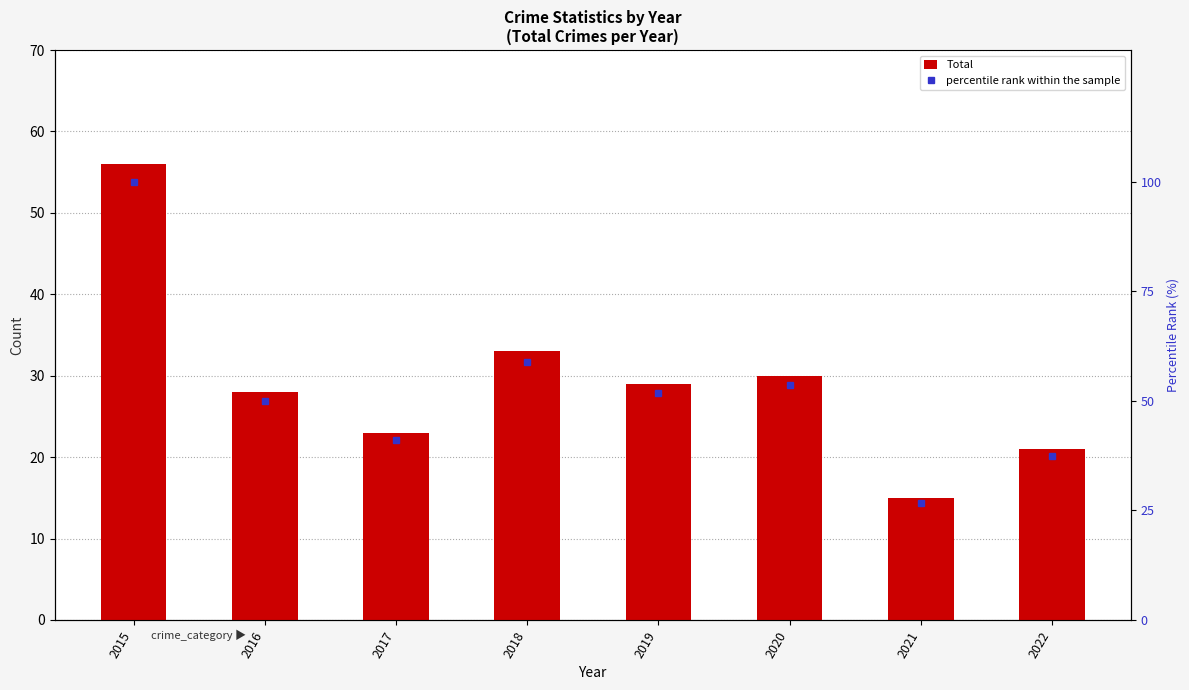

Reading right to left, transcribe all the data shown in this chart.

Total: 2022=21.0	2021=15.0	2020=30.0	2019=29.0	2018=33.0	2017=23.0	2016=28.0	2015=56.0
percentile rank within the sample: 2022=37.5	2021=26.8	2020=53.6	2019=51.8	2018=58.9	2017=41.1	2016=50.0	2015=100.0